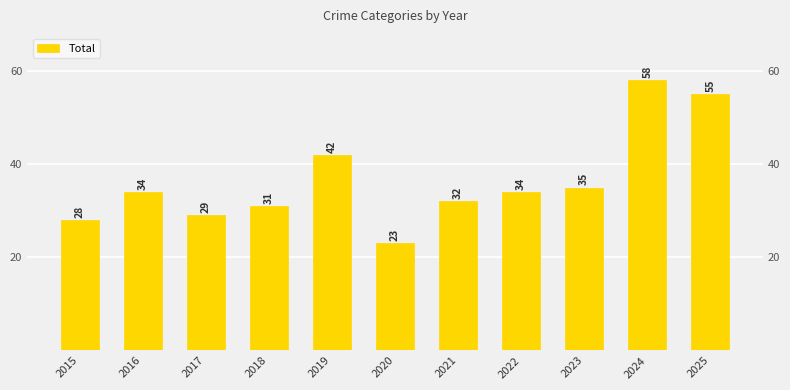

True or false: the data shows 58 at 2024.

True